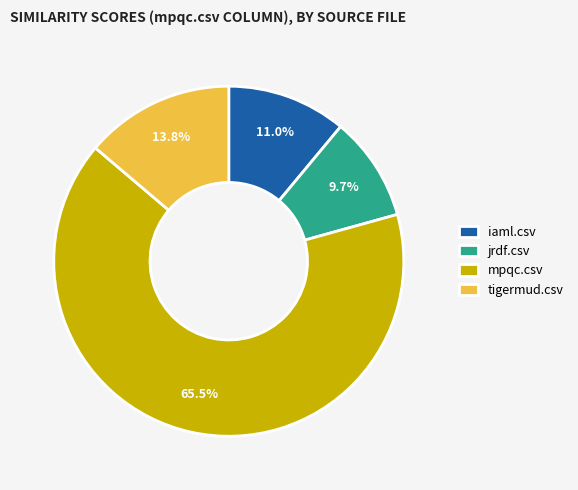

Is there a majority slice in this chart?

Yes